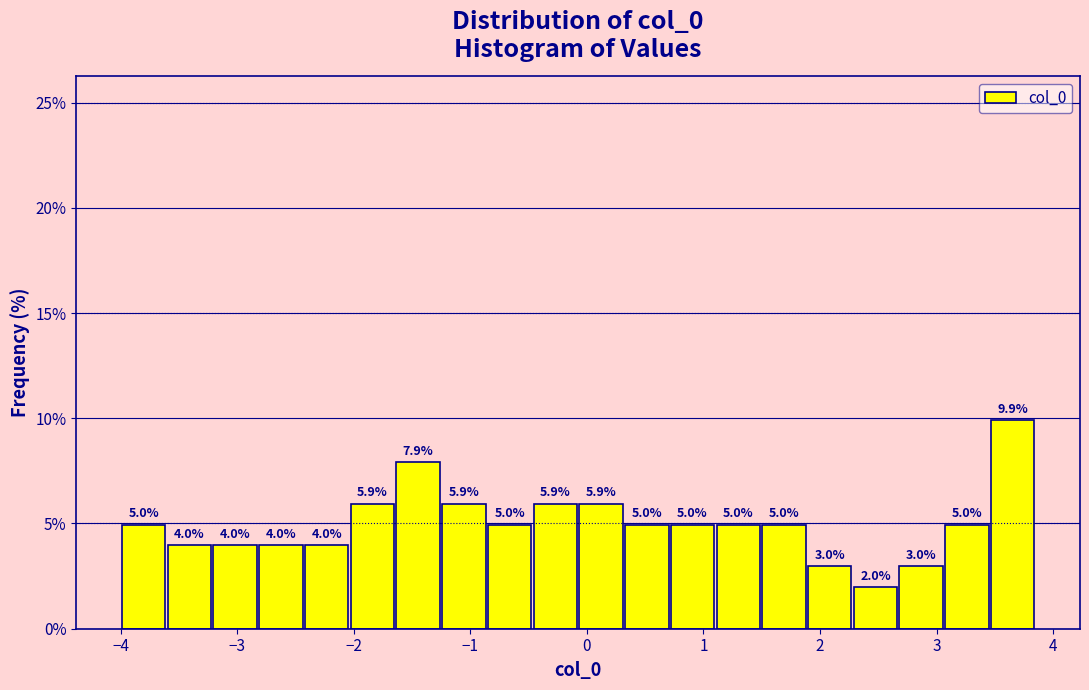

Around what value on the x-axis is the tallest bar? Give the approximate position of its centre, as read against the axis.

3.7